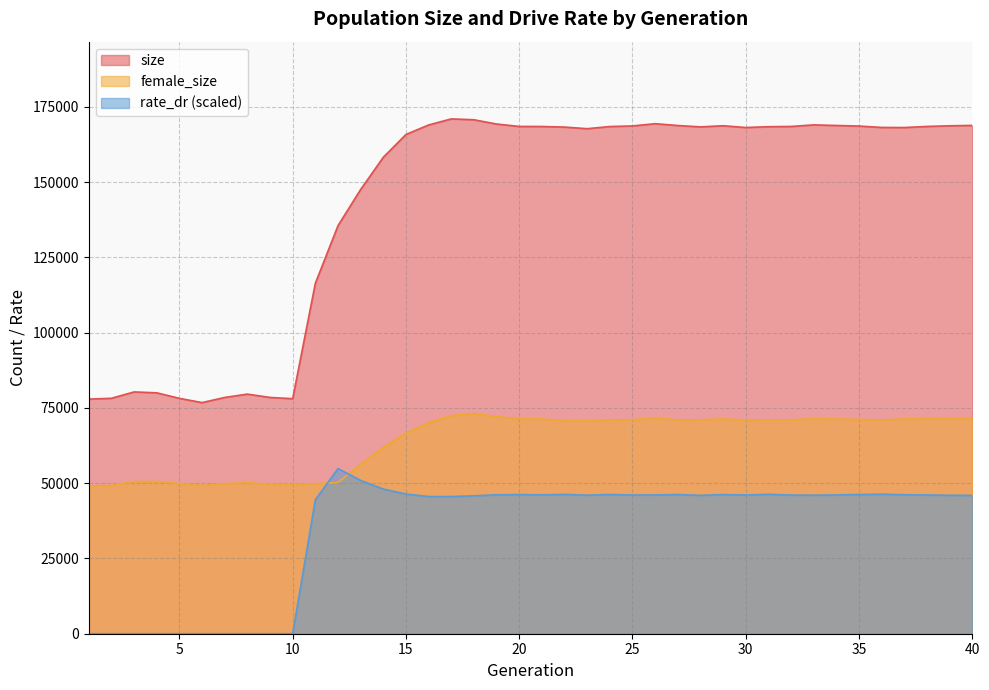

Which category has the lowest value across all series?

1